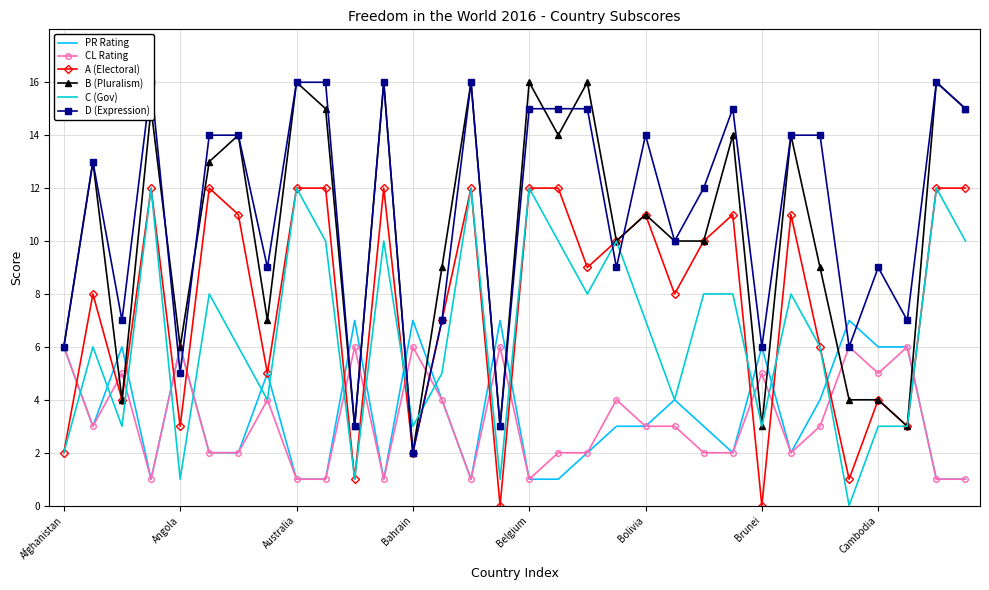

At how many categories does at least one series exceed 2?

32